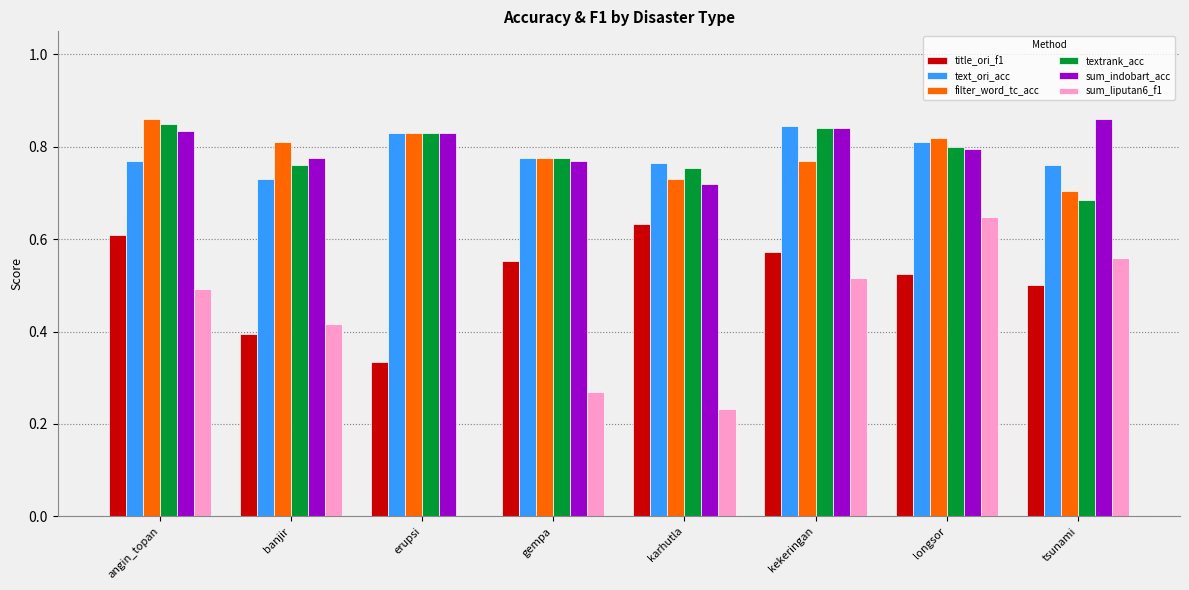

Is the value of title_ori_f1 at gempa greater than the value of text_ori_acc at gempa?

No